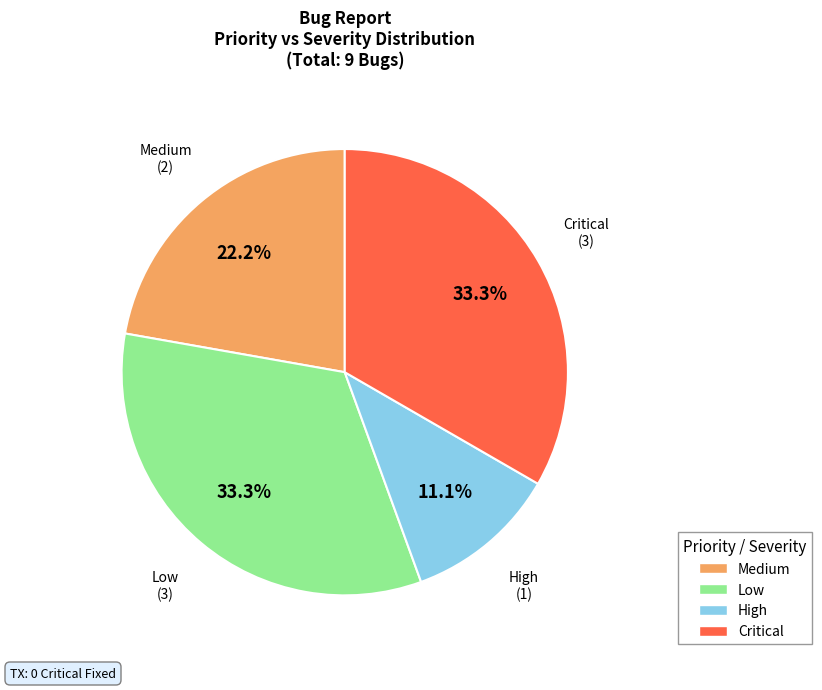

To the nearest percent, what is the average slice percentage?

25%